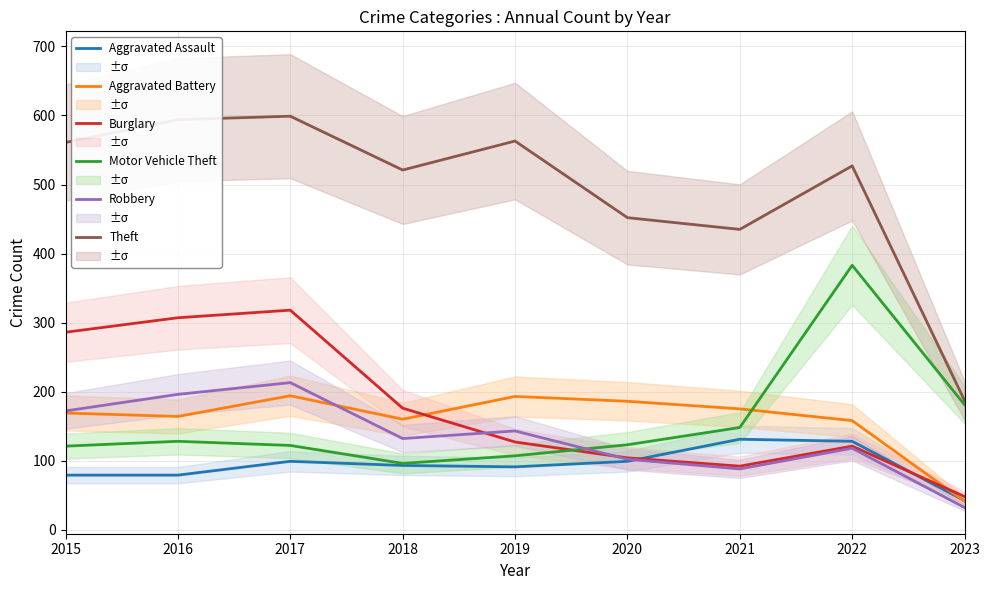

In Robbery, how many points are higher than both neighbors (excluding endpoints)?

3